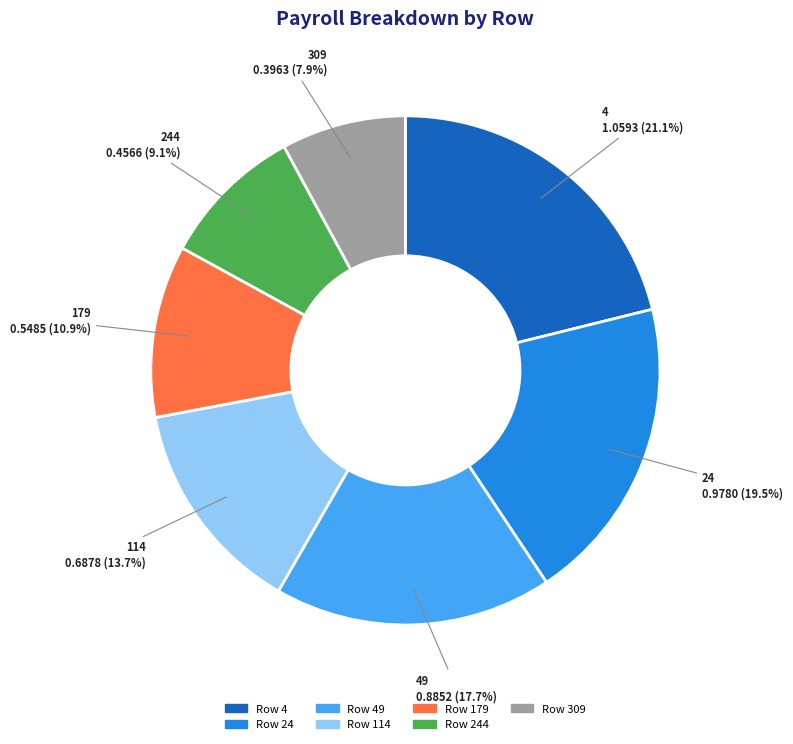

Is the sum of 49 and 114 greater than half?

No